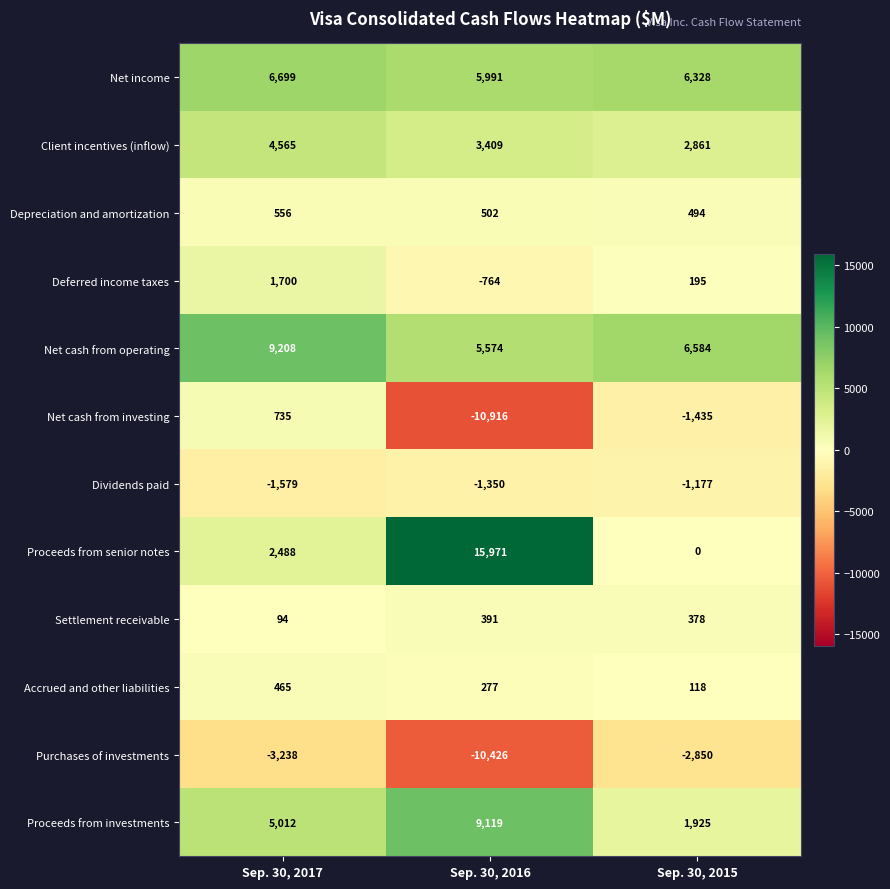

How many data points in Net income are less than 6328?

1